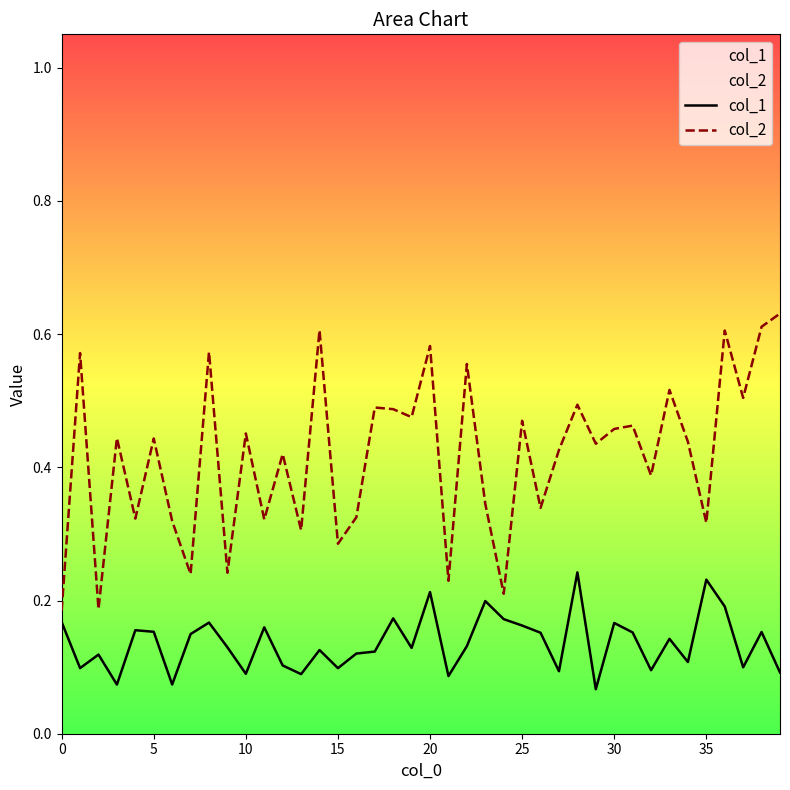

Which label corresponds to the largest value in the chart?

39